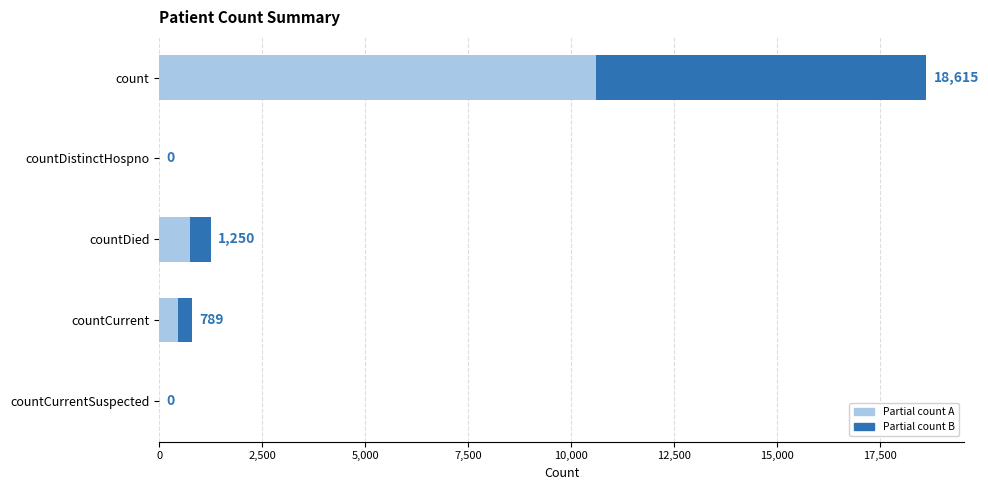

Which series has the widest spread of values?

Partial count A